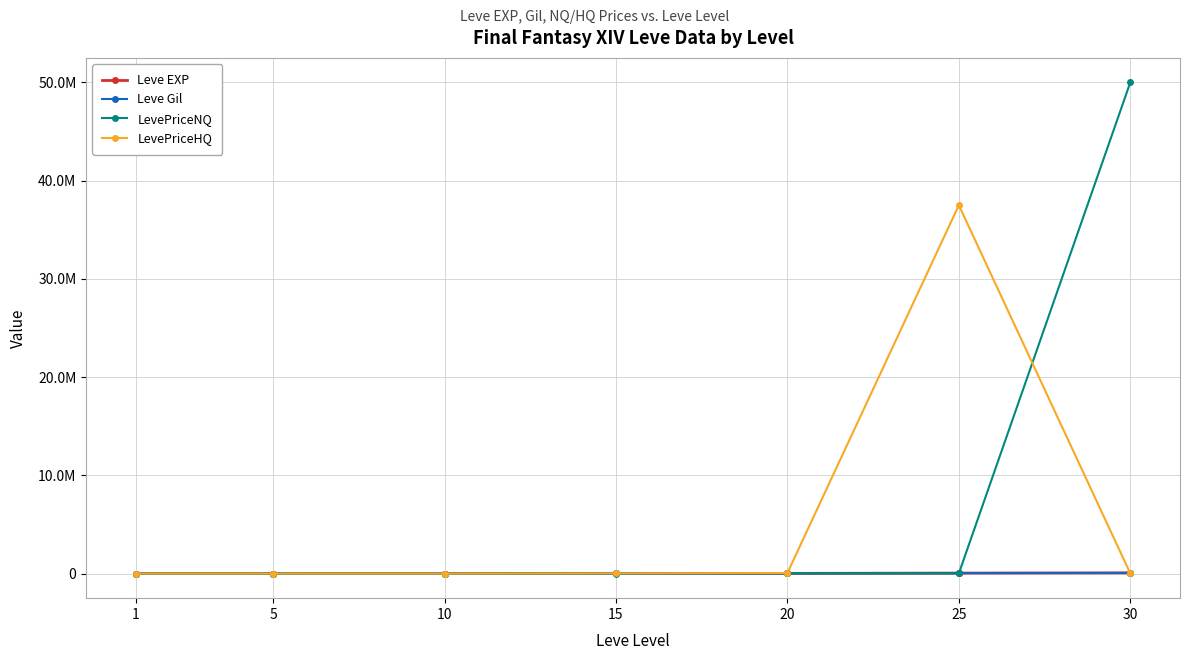

What are all the series names shown in the legend?

Leve EXP, Leve Gil, LevePriceNQ, LevePriceHQ